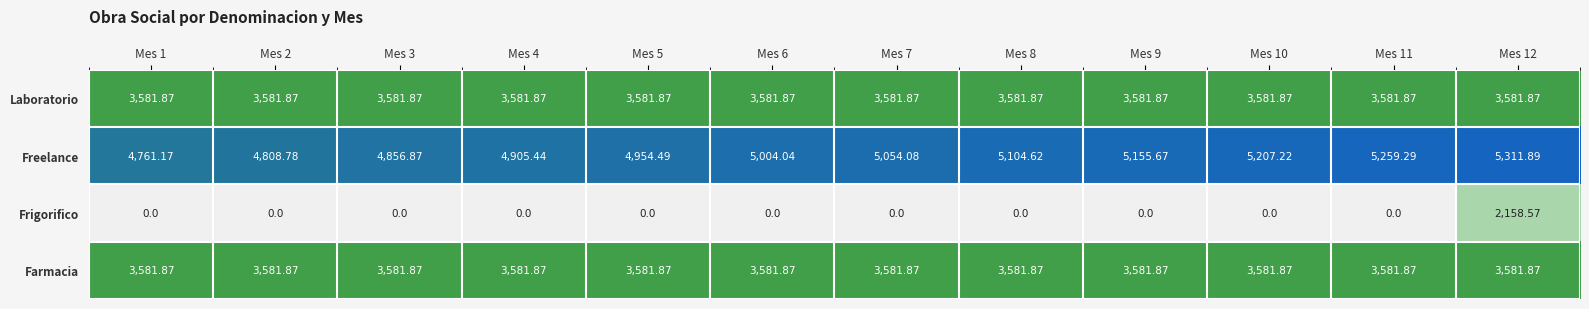

Which series has the largest total across all categories?

Freelance